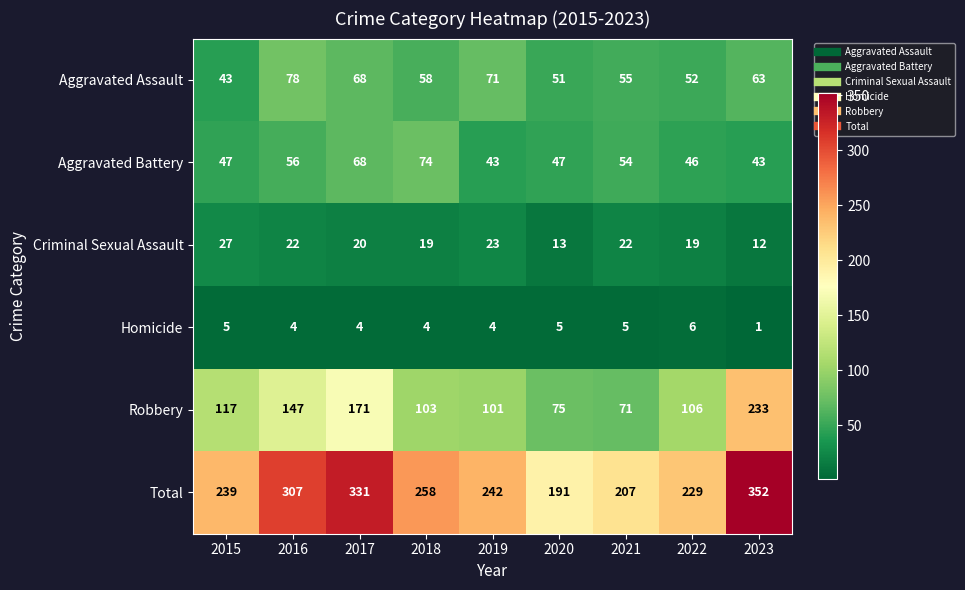

List the series in order of their peak value, highest first.

Total, Robbery, Aggravated Assault, Aggravated Battery, Criminal Sexual Assault, Homicide